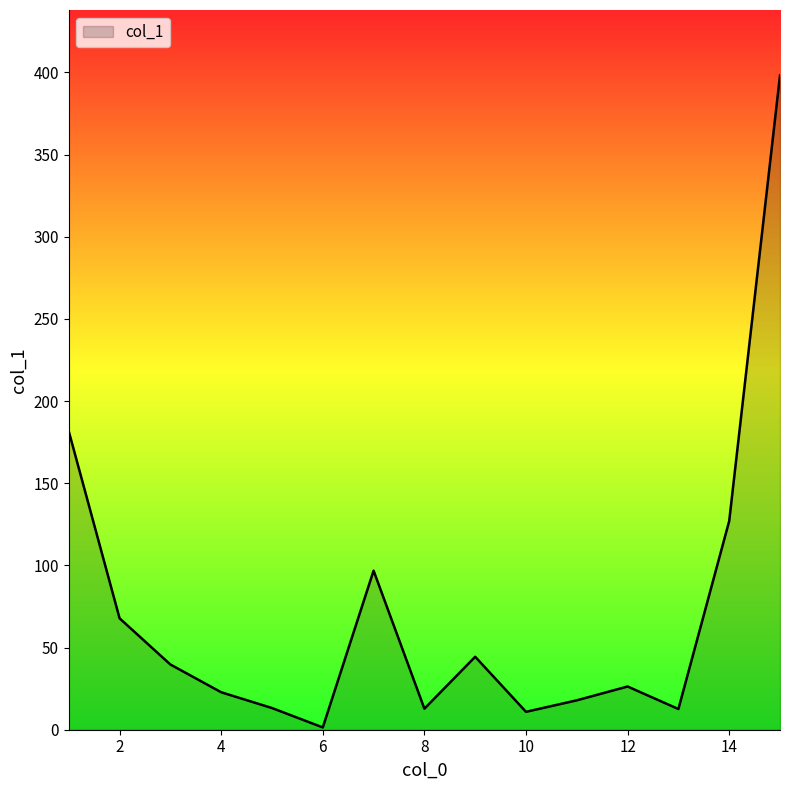

What is the greatest value displayed?

398.2